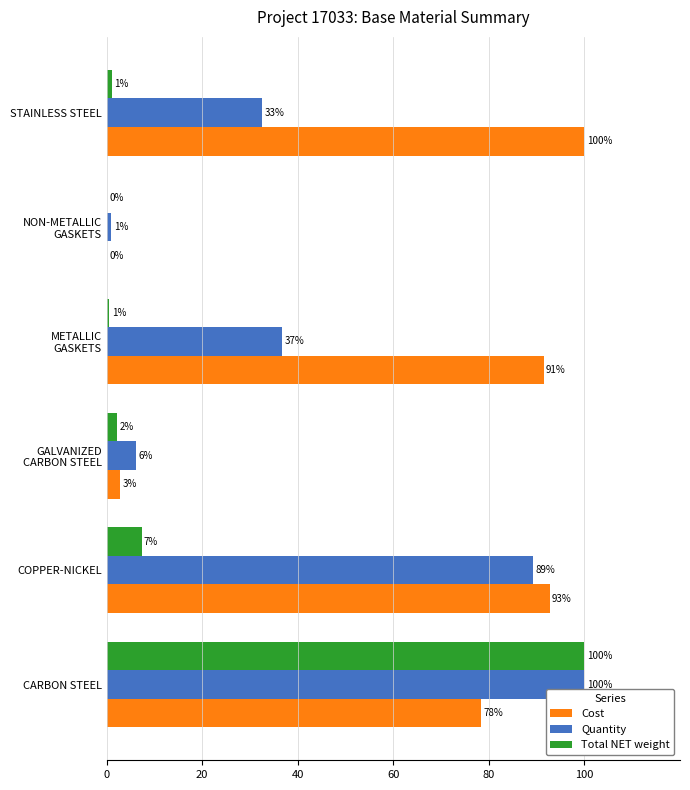

How many data points in Total NET weight are above 2?

3